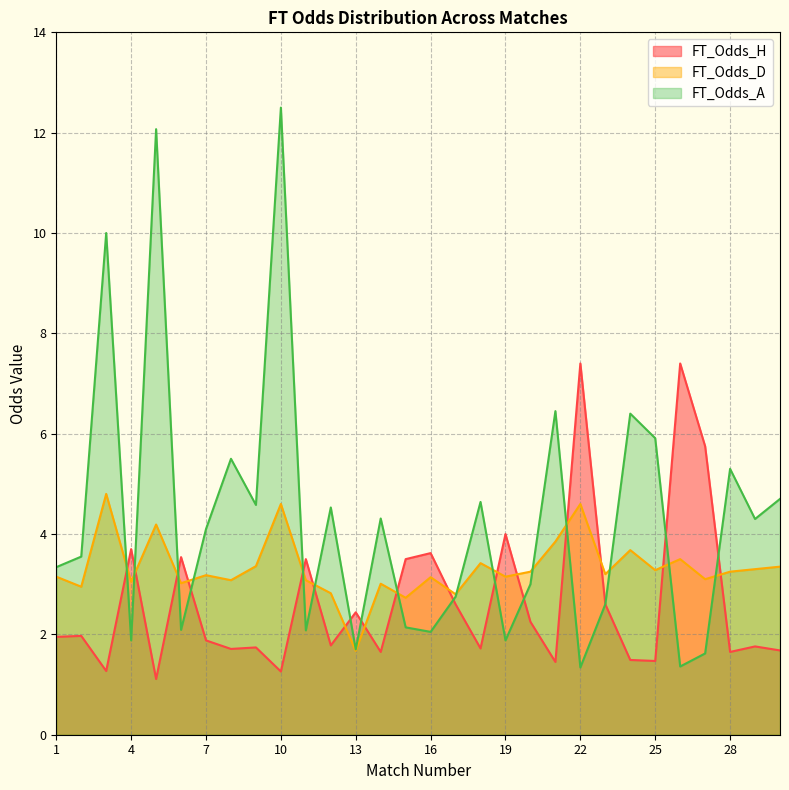

What is the difference between the FT_Odds_A values at 15 and 14?

2.2